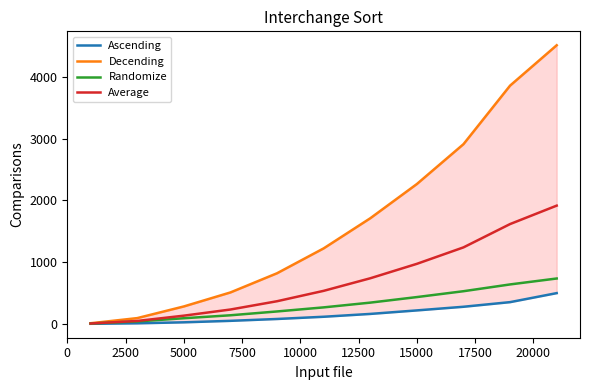

Which series has the largest total across all categories?

Decending